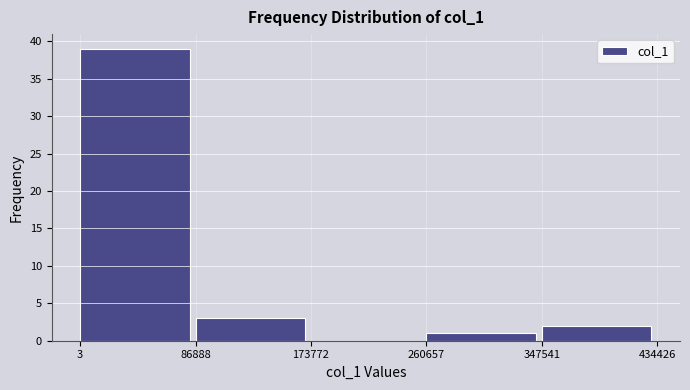

Reading left to right, transcribe this chart: for each bar, give the range it covers on the x-axis and its height. The values are not printed on the chart, so give them approximately, as read against the axis.

3 to 86888: 39
86888 to 173772: 3
173772 to 260657: 0
260657 to 347541: 1
347541 to 434426: 2